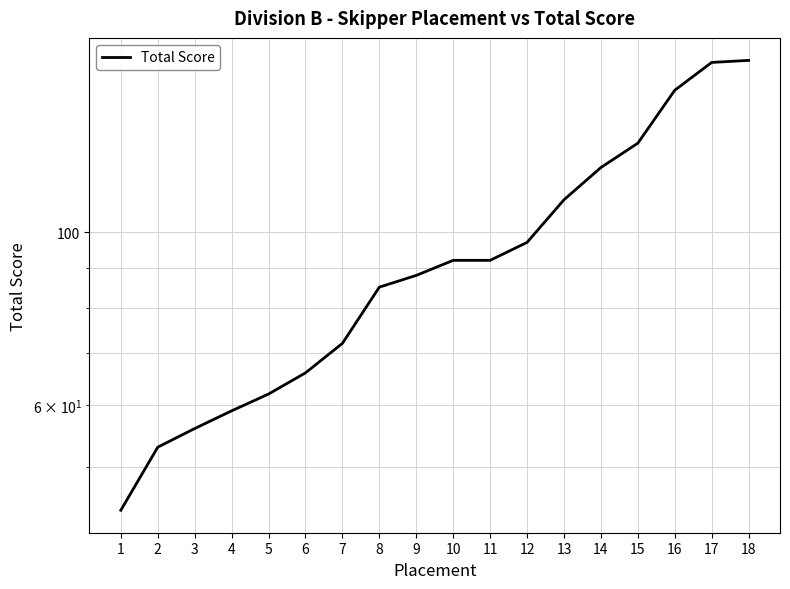

What is the ratio of the value at 16 to the value at 8?

1.8